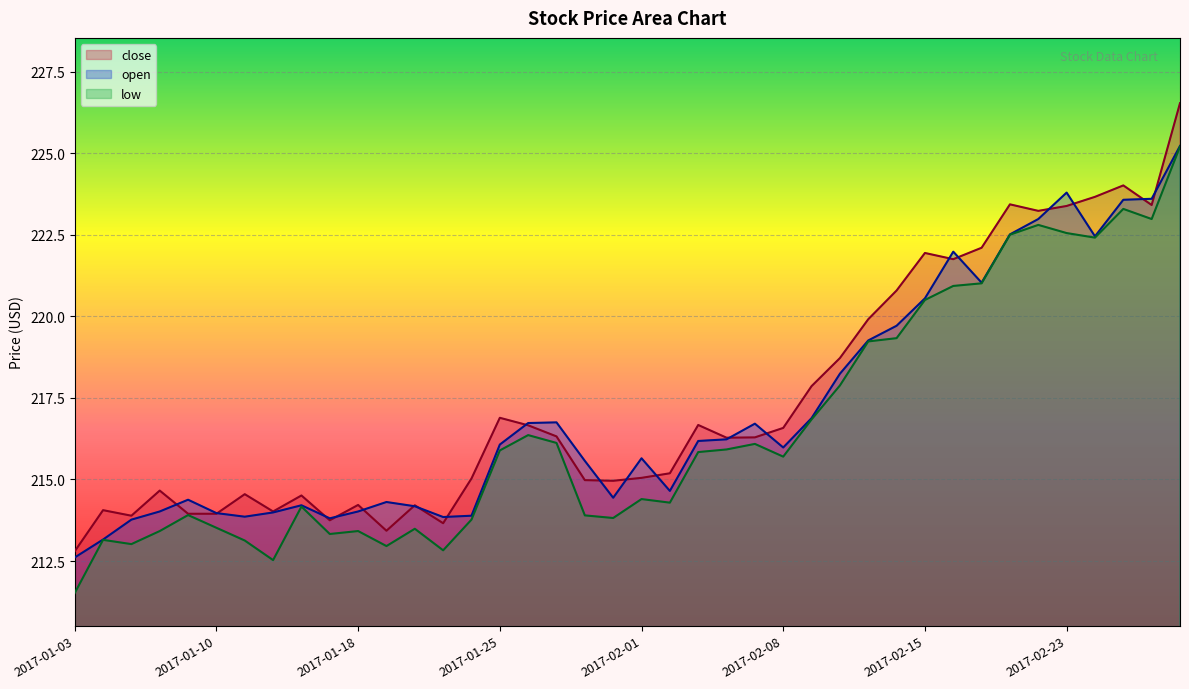

What are all the series names shown in the legend?

close, open, low